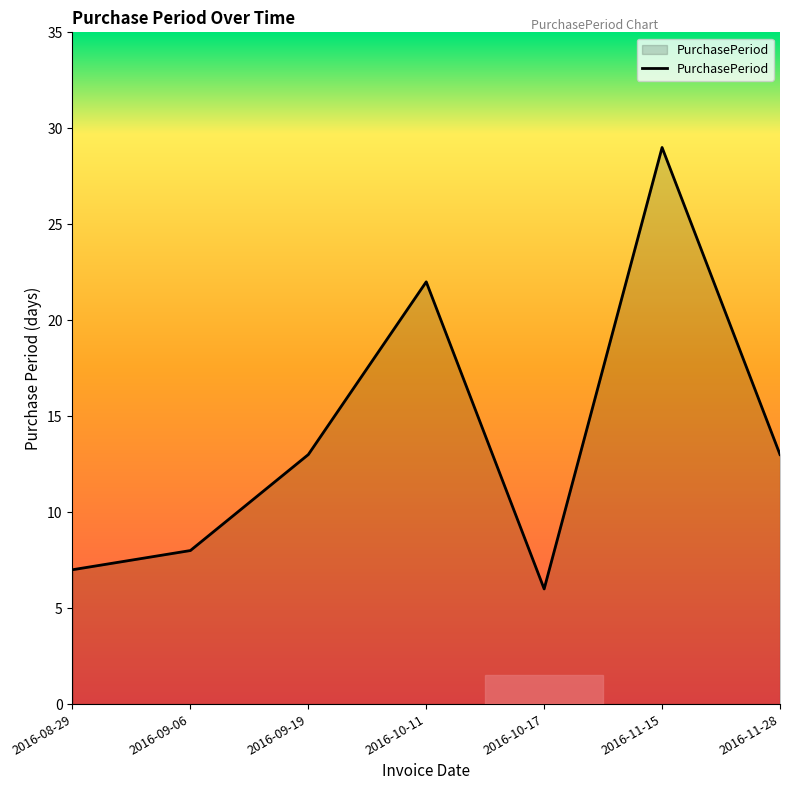

Where is the first local minimum?

2016-10-17